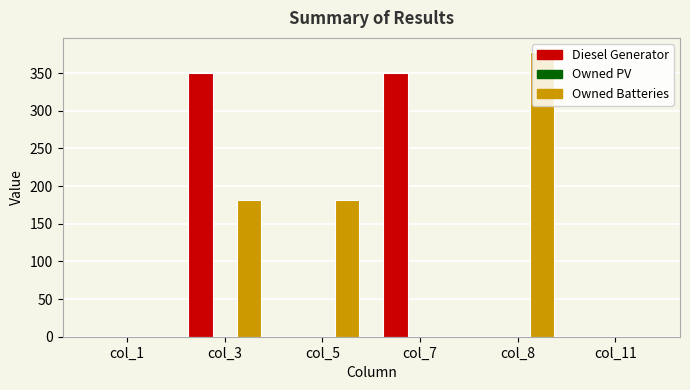

Which series changed the most between col_5 and col_8?

Owned Batteries